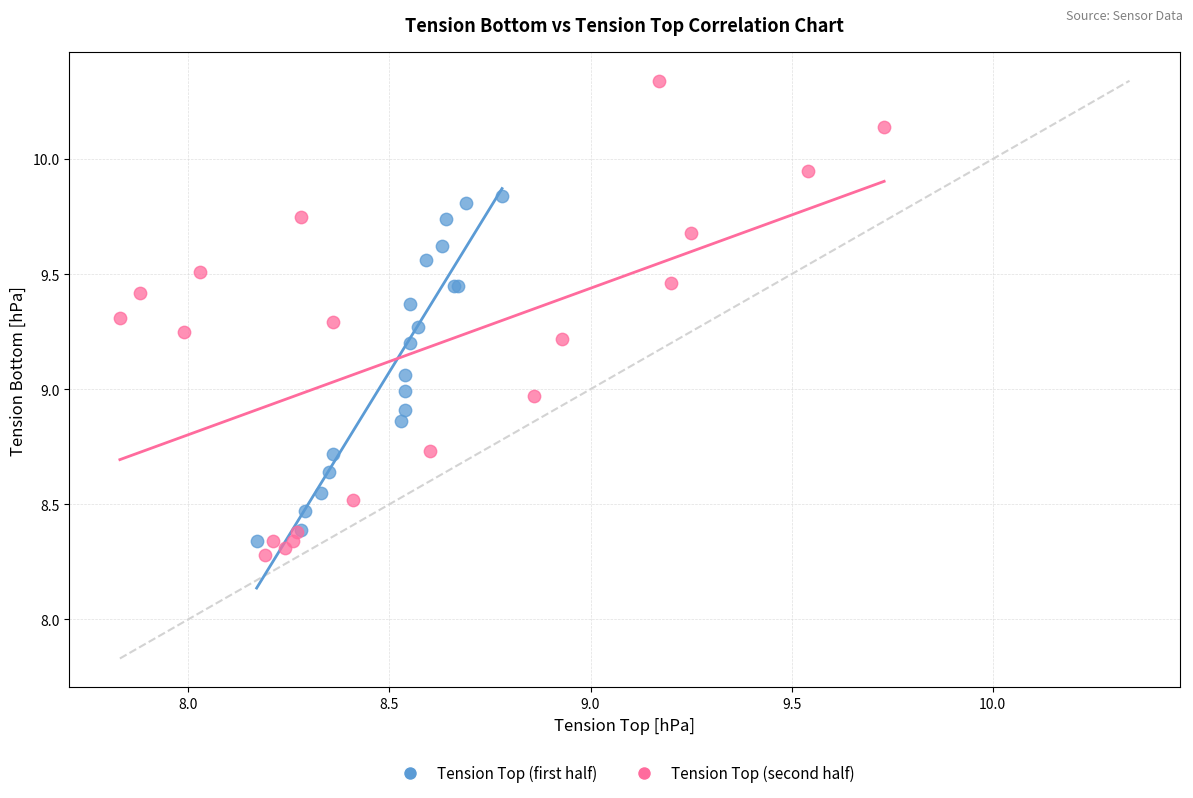

Which series reaches the maximum Y coordinate?

Tension Top (second half)